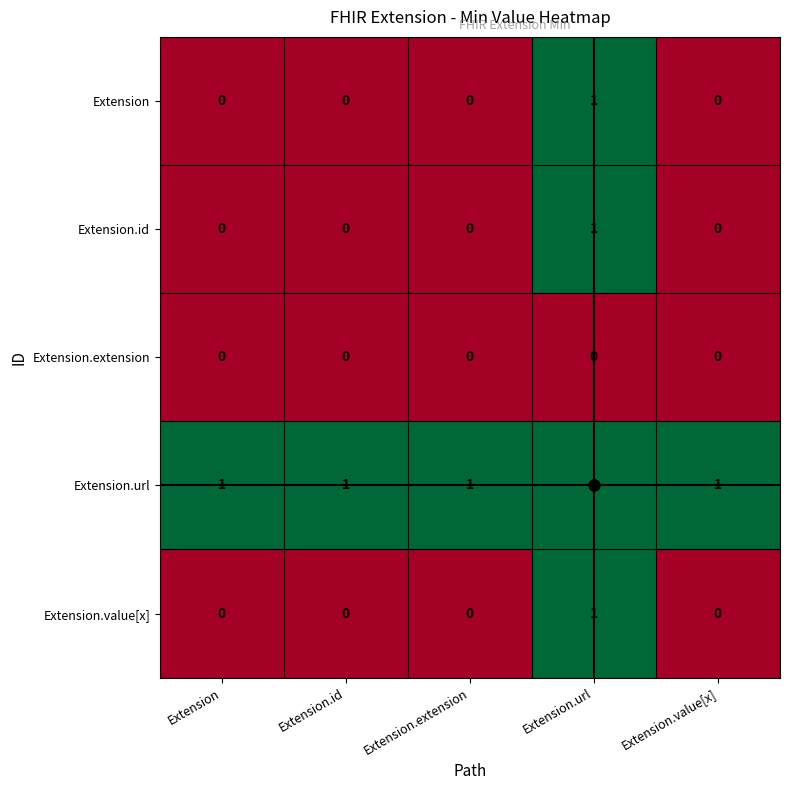

The value of Extension.extension at Extension.extension is 0. True or false?

True